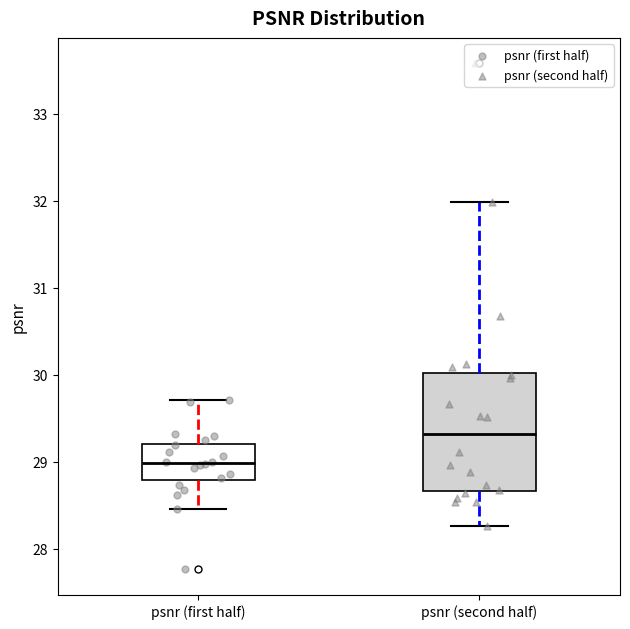

Where does the median line of the box for psnr (first half) sit on the y-axis? The values are not printed on the chart, so give them approximately, as read against the axis.

29.0